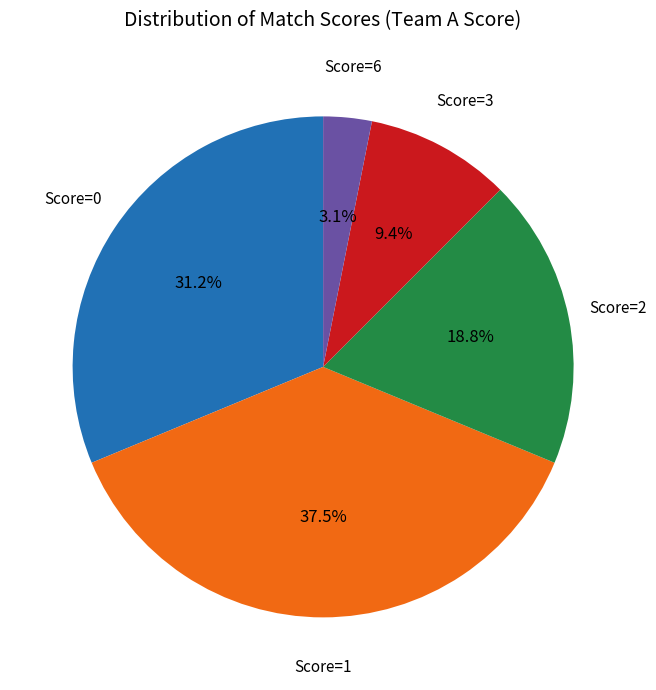

Count the number of slices in the pie.

5